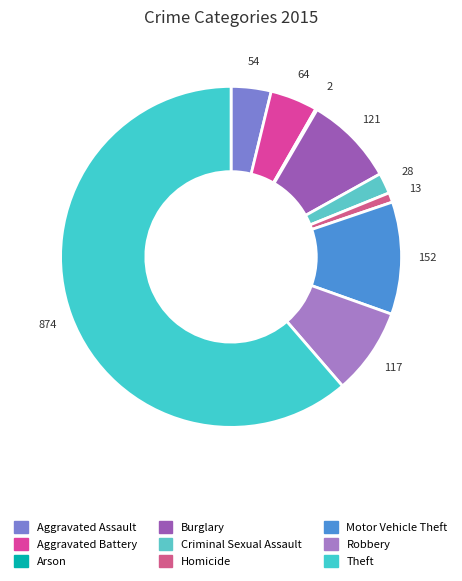

To the nearest percent, what is the difference between the largest and smallest slice percentages?

61%